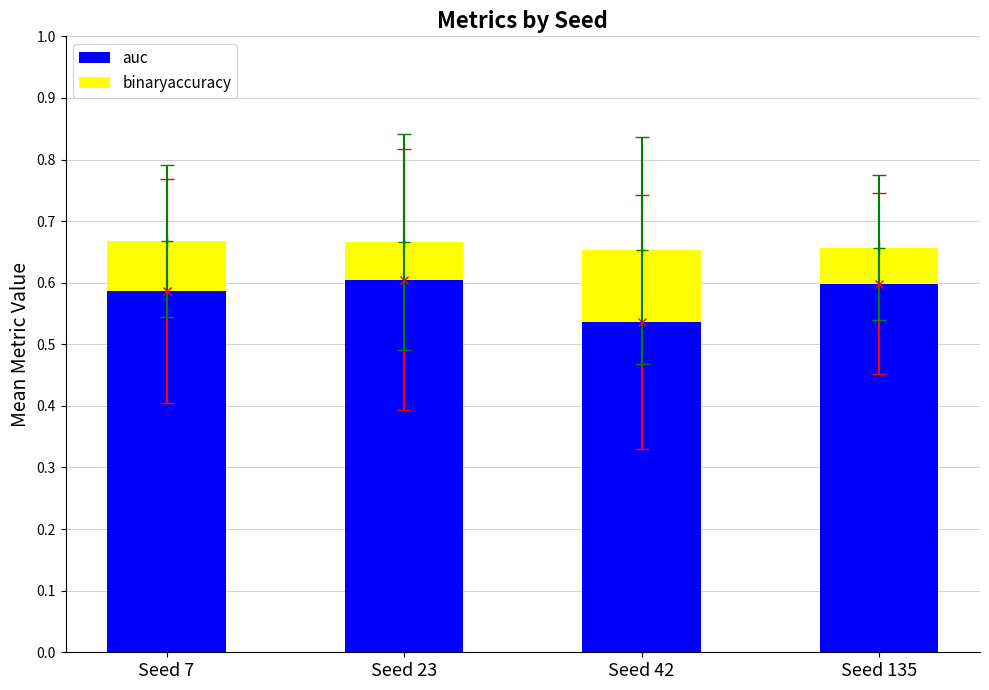

What are all the series names shown in the legend?

auc, binaryaccuracy